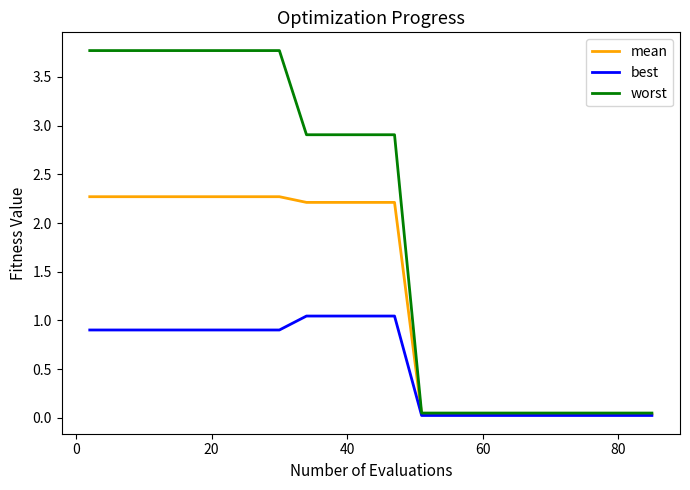

Which series has the largest range (max minus min)?

worst